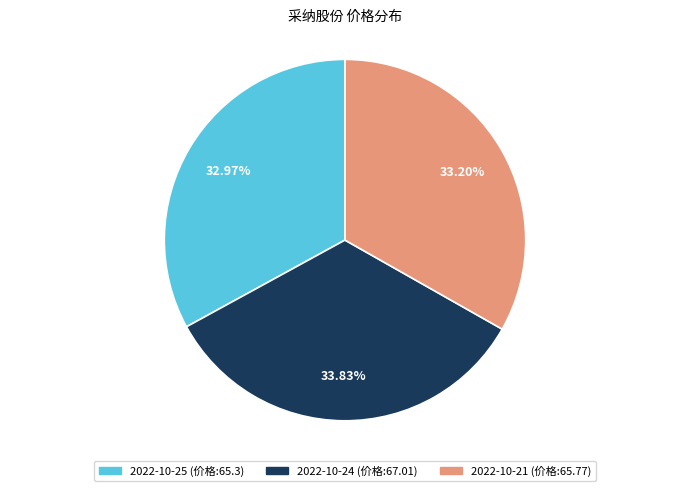

Does 2022-10-24 (价格:67.01) account for over 50% of the chart?

No